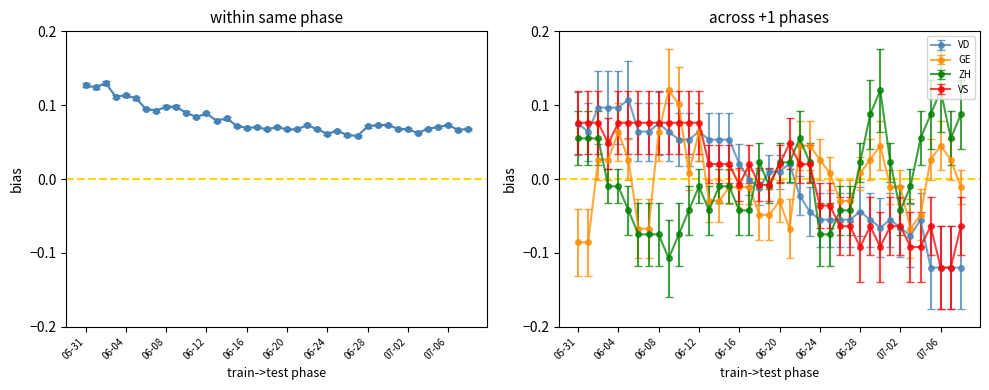

At which category is the sum across all series the highest?

2020-06-02